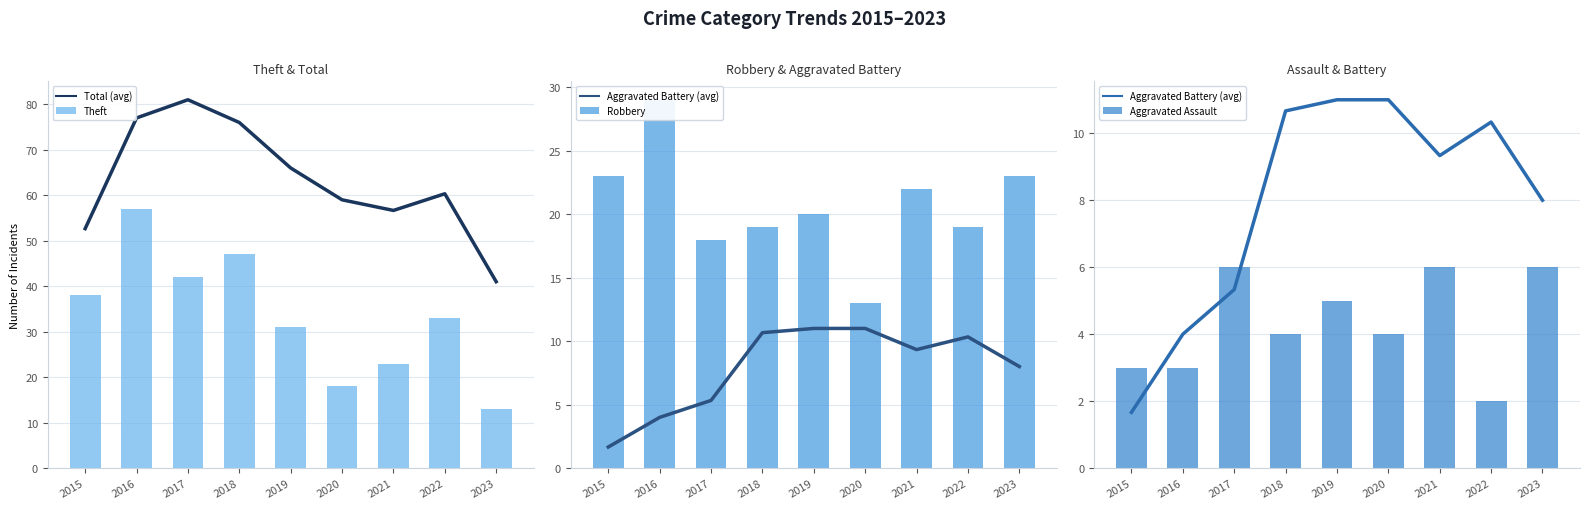

The value of Total (avg) at 2021 is 98.6. True or false?

False